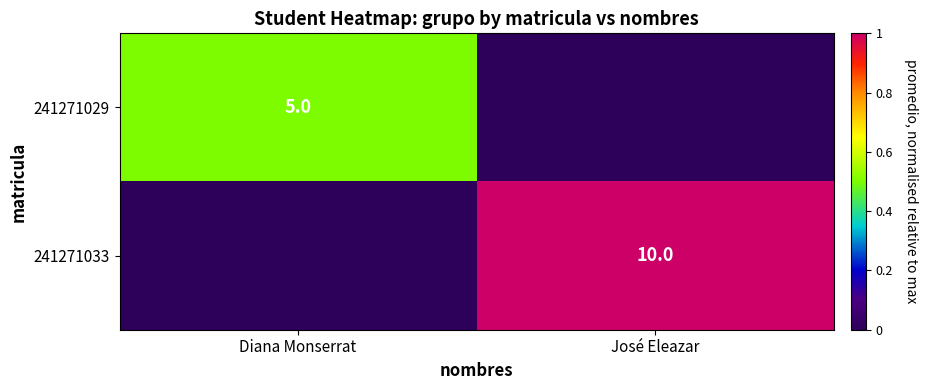

The 241271029 series shows 5 at Diana Monserrat. True or false?

True